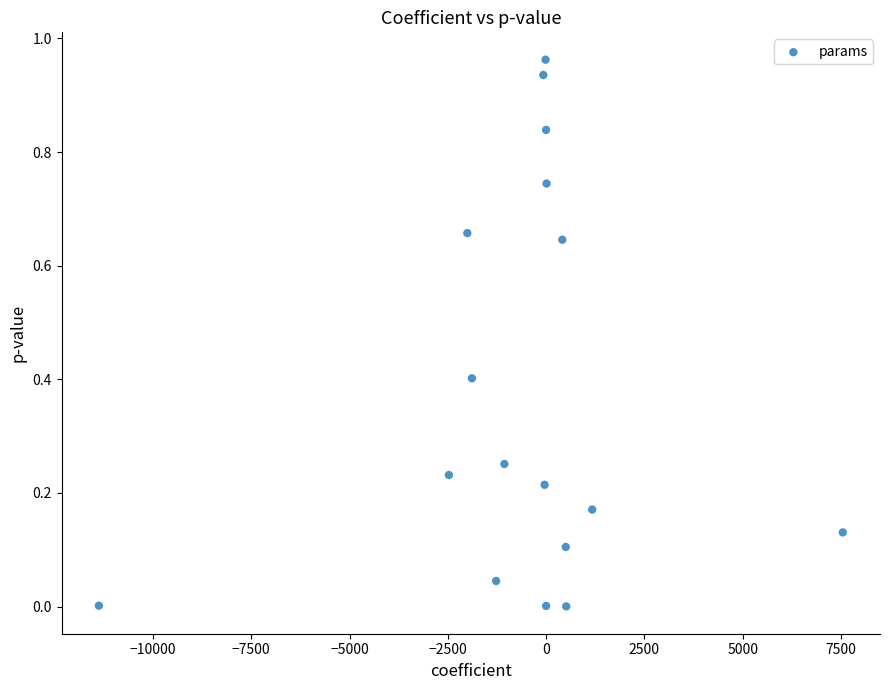

What is the range of X values (max minus min)?

18924.0